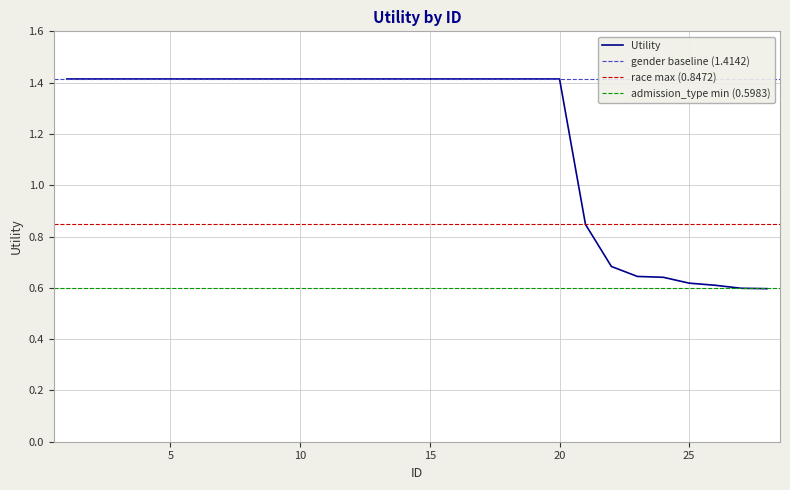

The chart shows a value of 1.9 at 12. True or false?

False